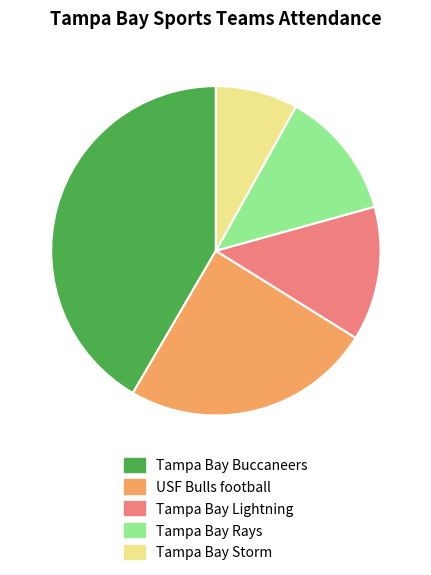

How many slices are in this pie chart?

5